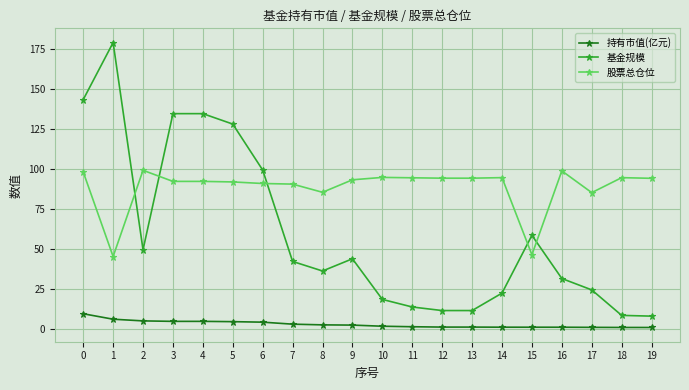

What is the lowest value of the 股票总仓位 series?

45.2